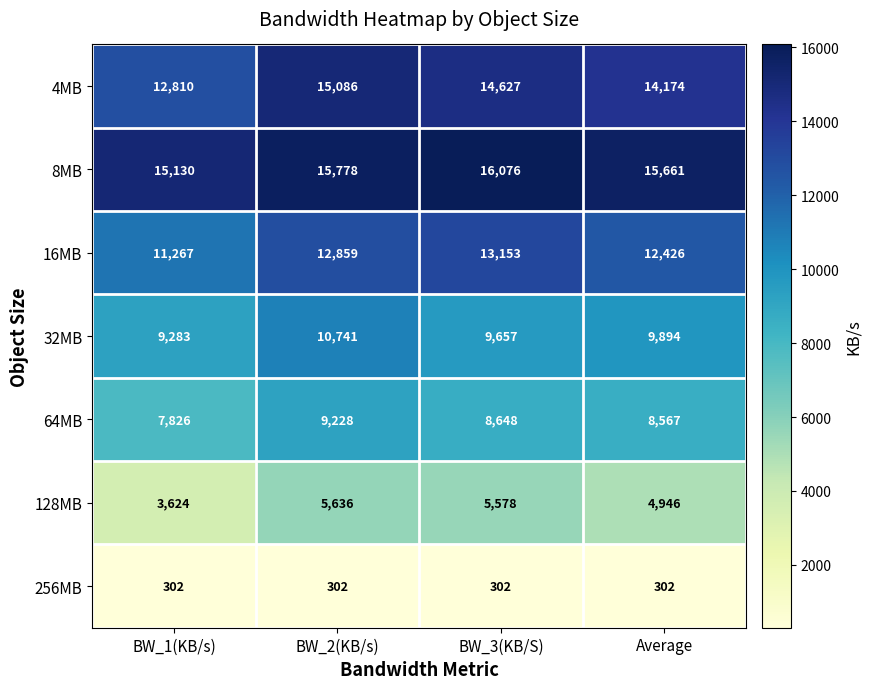

True or false: 64MB has a value of 2666 at Average.

False